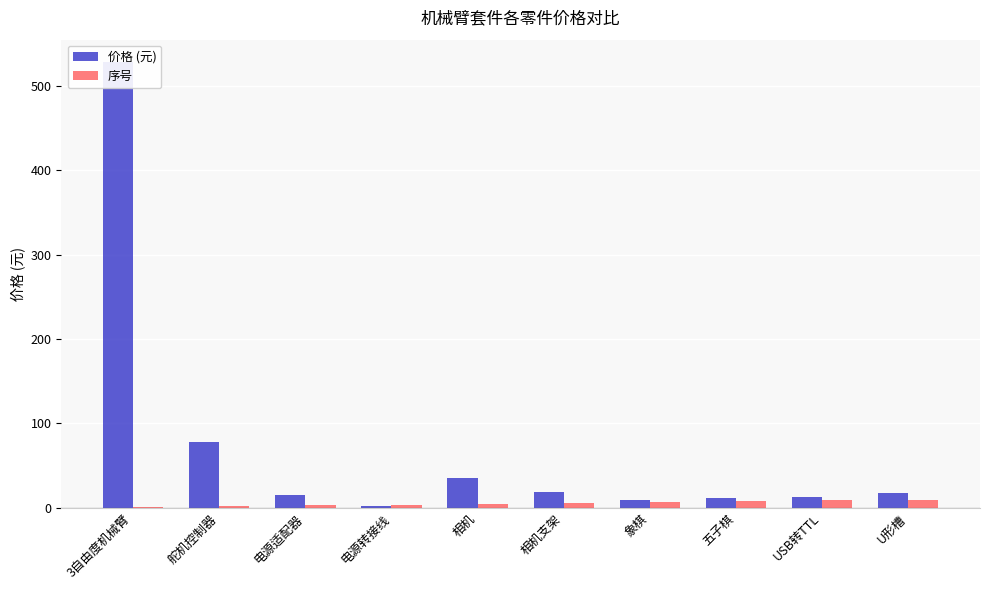

Between 相机 and USB转TTL, which series saw the biggest shift?

价格 (元)